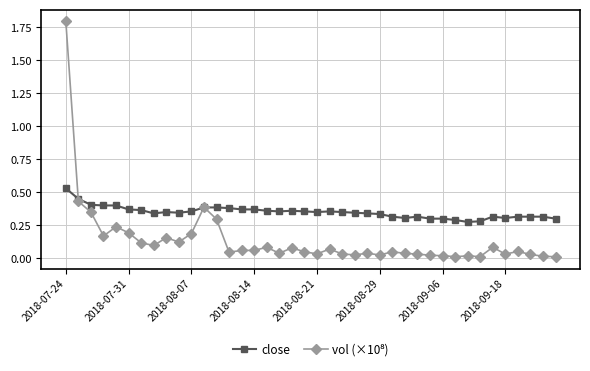

What is the maximum value shown in the chart?

1.8